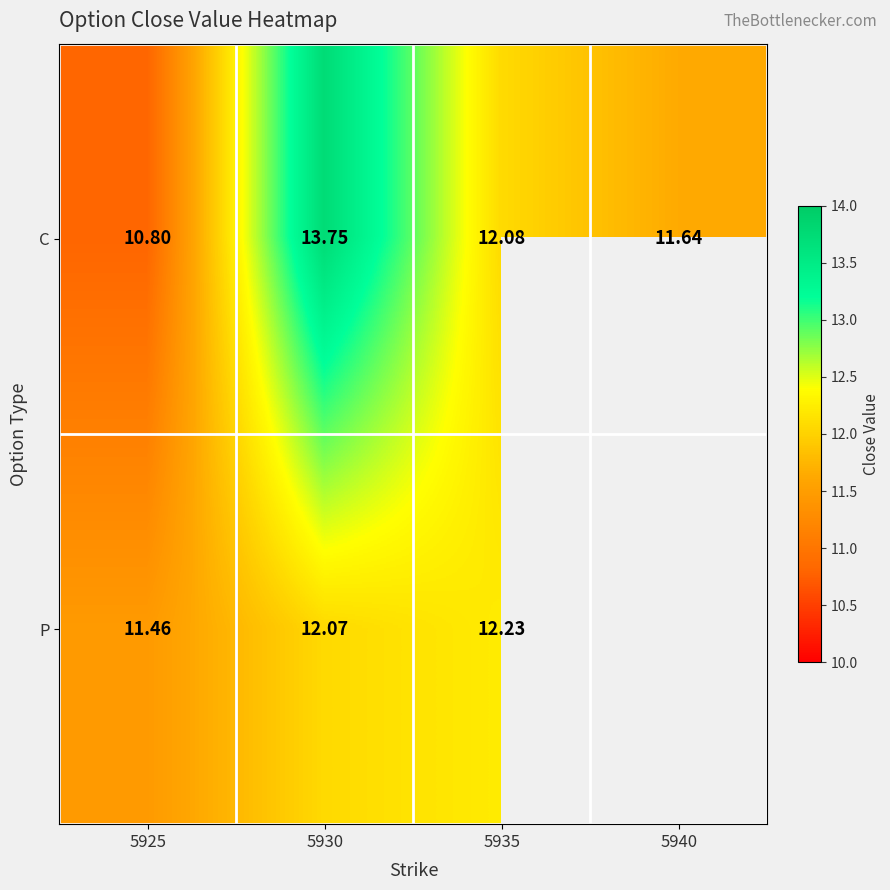

What is the minimum value for C?

10.8